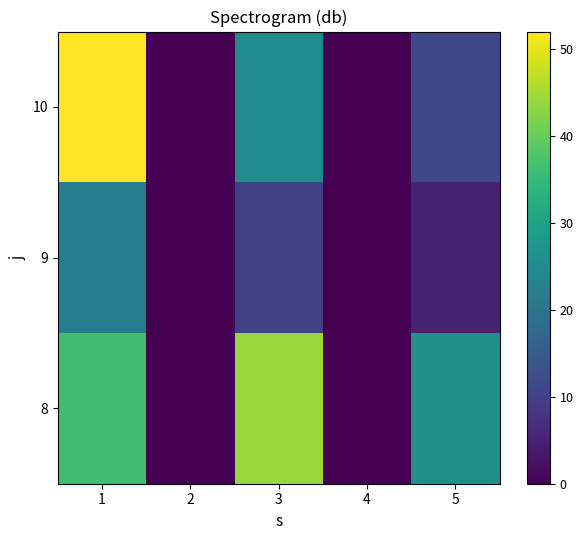

What is the spread (max minus min) of values at 5?

21